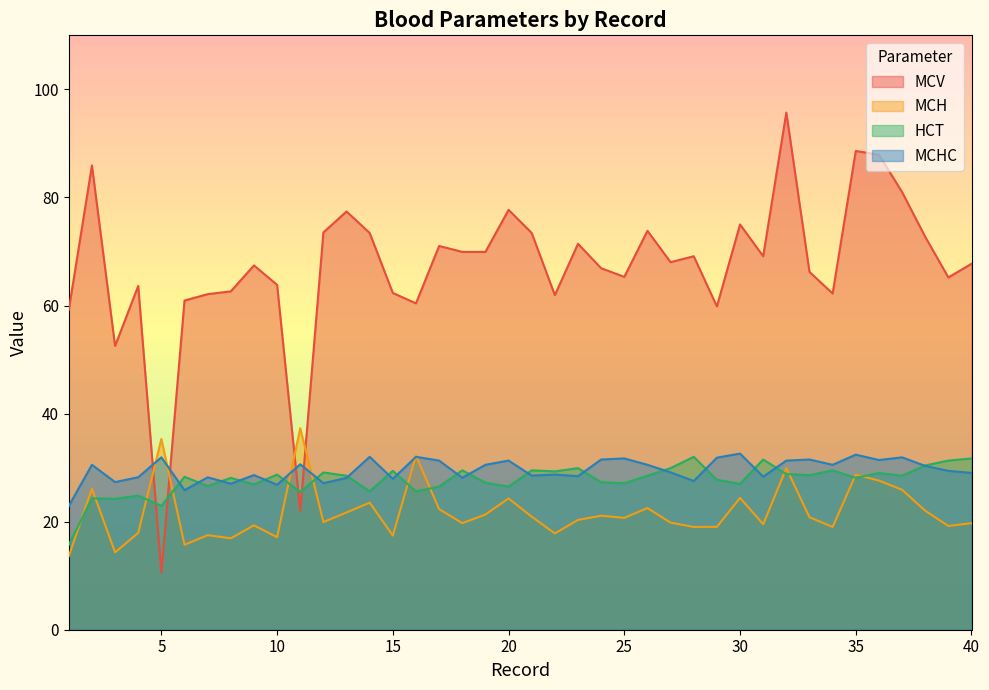

What is the highest value of the MCHC series?

32.6